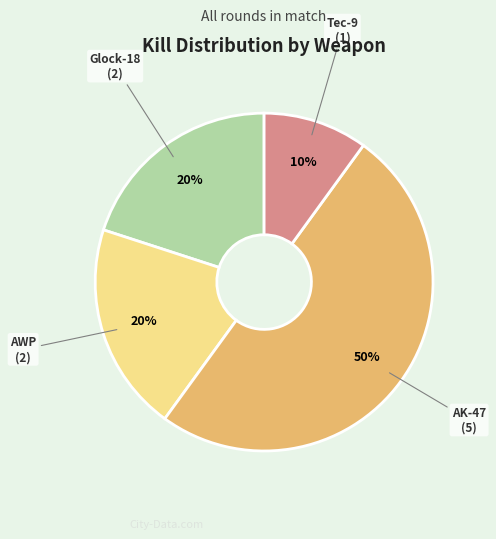

To the nearest percent, what is the average slice percentage?

25%